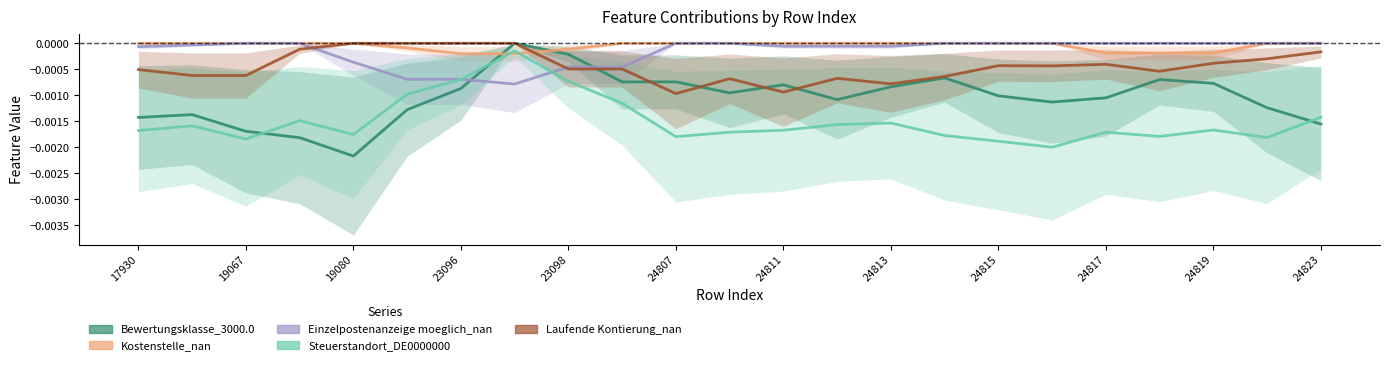

What is the label of the 1st point from the left?

17930